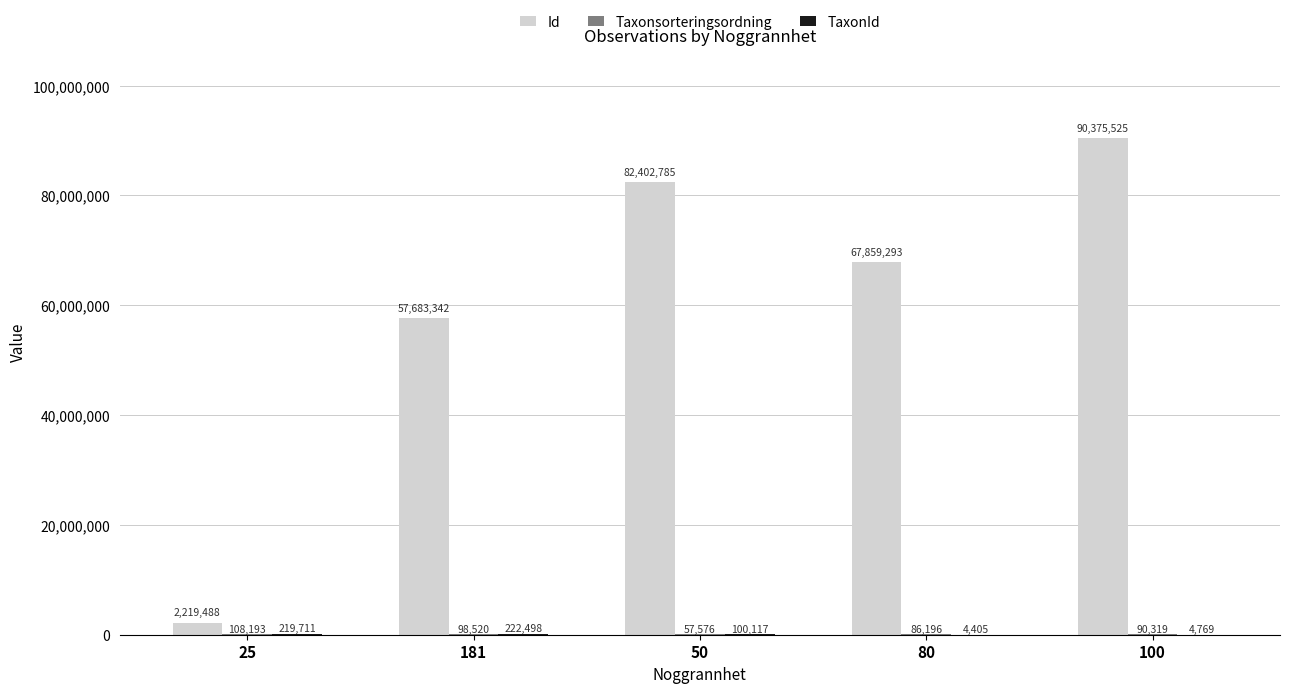

True or false: Id has a value of 90375525 at 100.

True